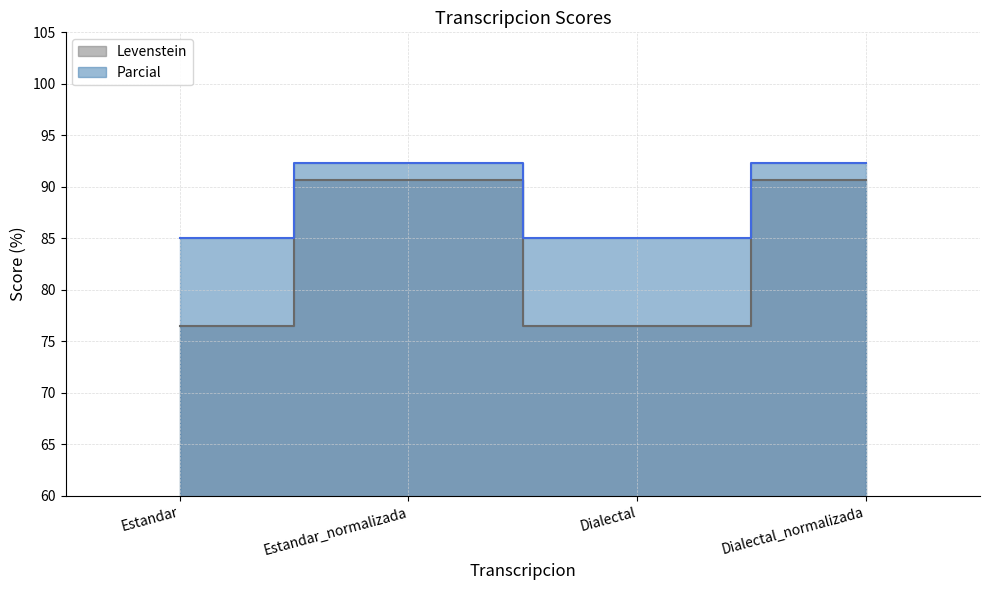

What is the label of the 3rd point from the right?

Estandar_normalizada